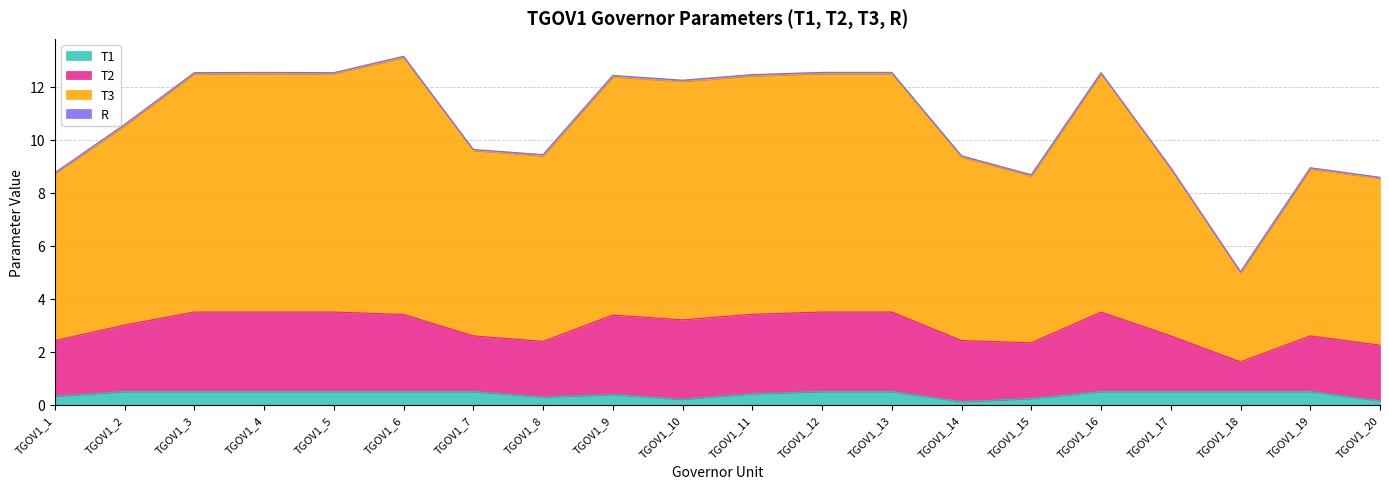

What is the maximum value for T1?

0.5